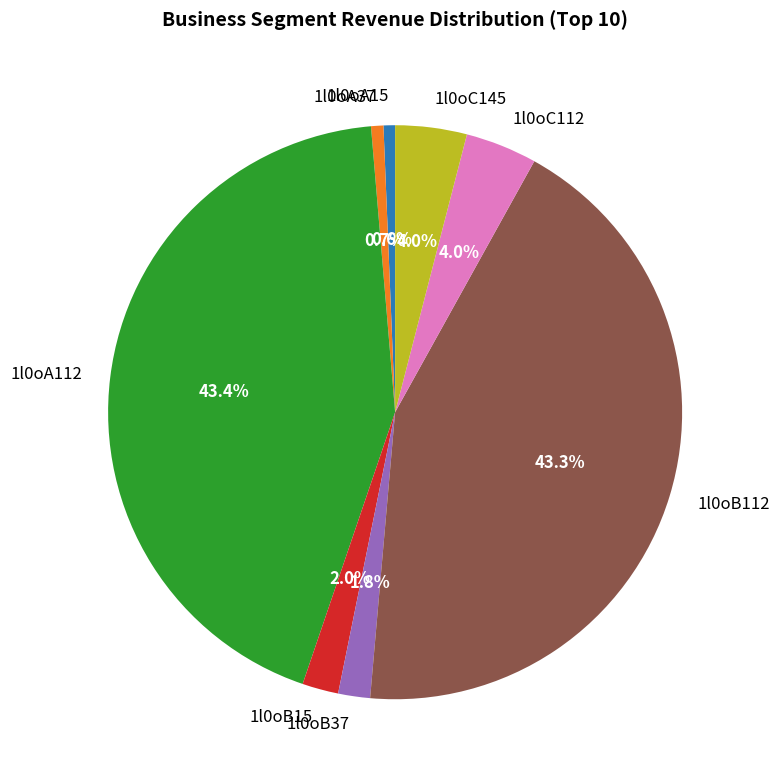

How much of the chart is everything except 1l0oC112?

96.0%